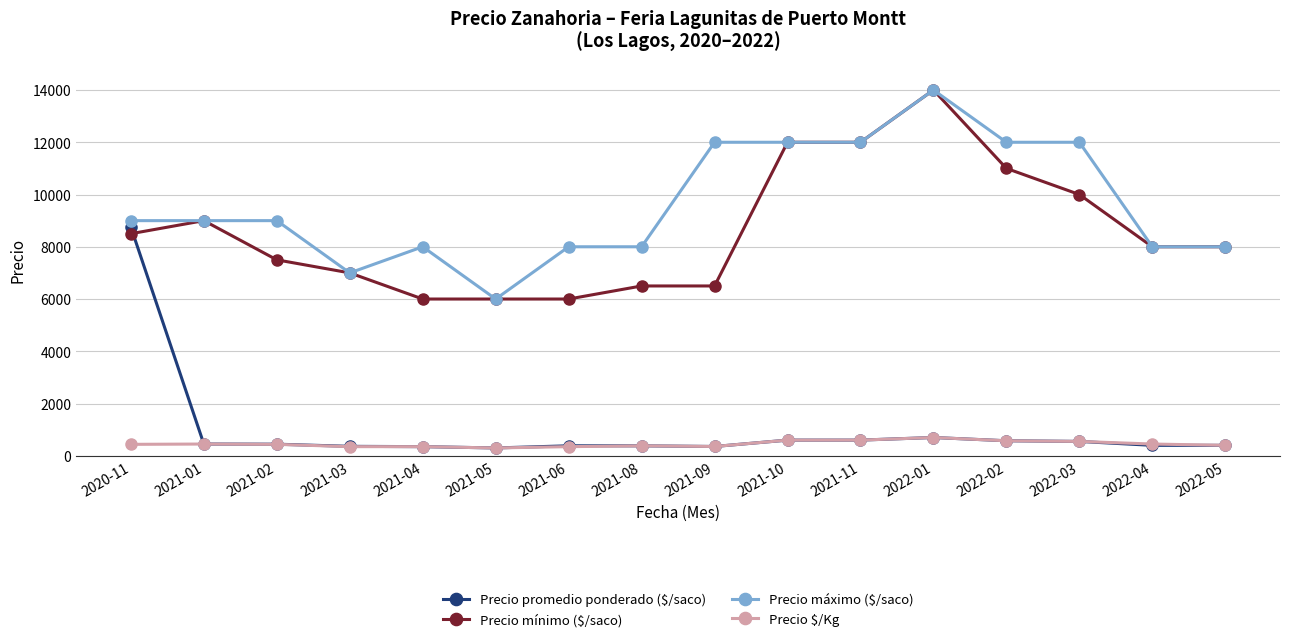

What is the spread (max minus min) of values at 2022-01?

13300